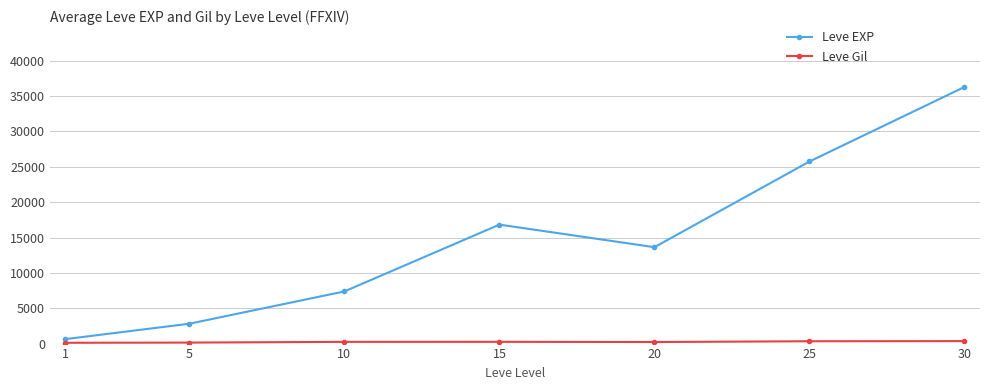

Which series has the largest total across all categories?

Leve EXP